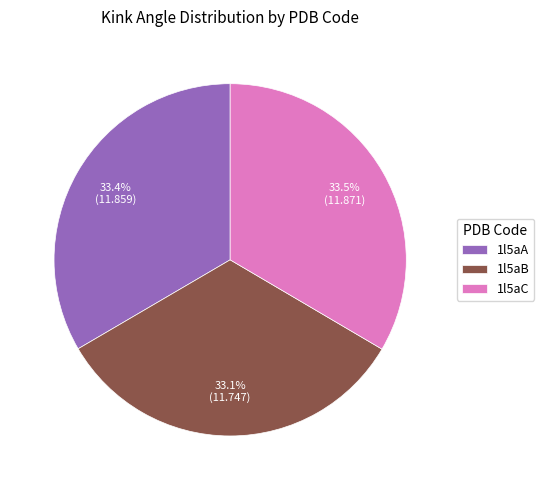

To the nearest percent, what portion does 1l5aB represent?

33%